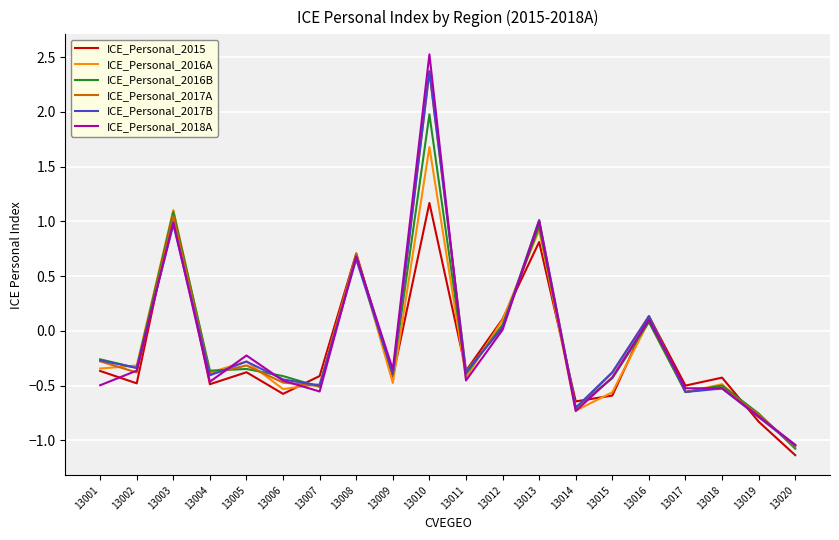

Which series has the widest spread of values?

ICE_Personal_2018A